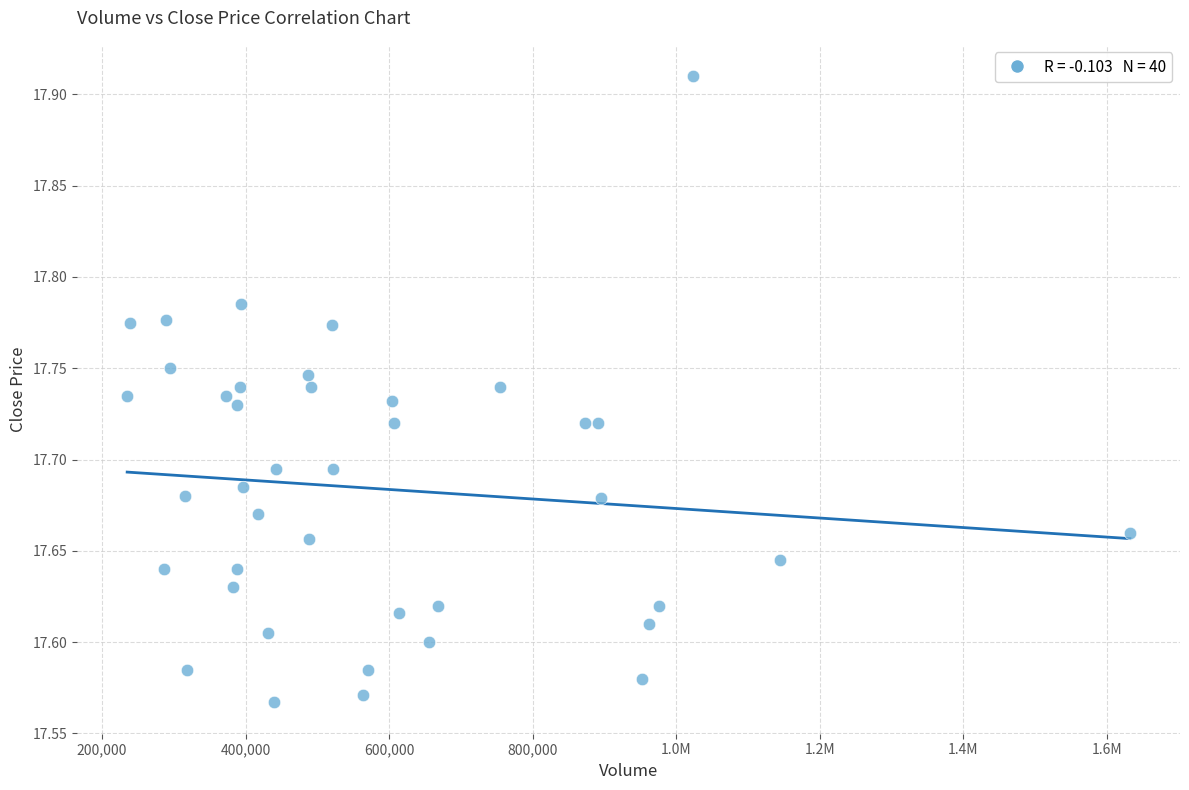

What is the range of Y values (max minus min)?

0.3